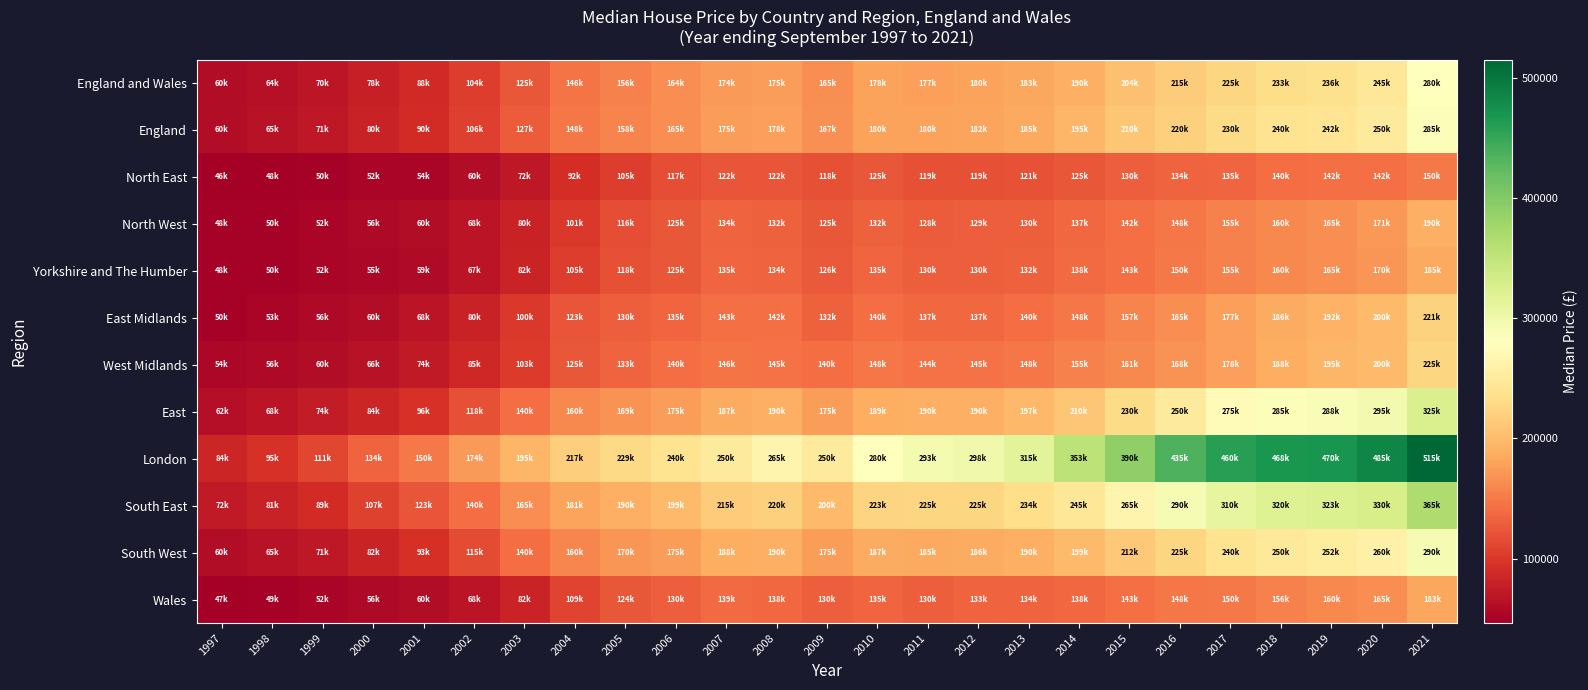

Count the number of categories in the chart.

25